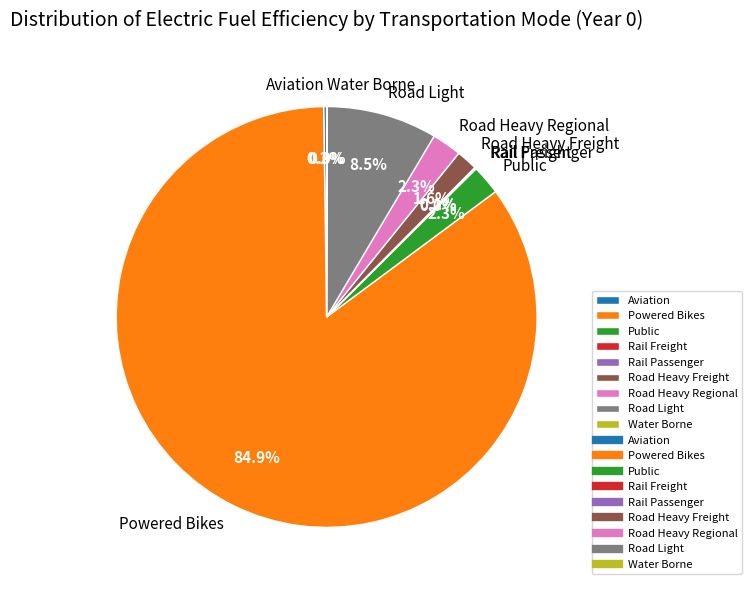

What is the majority slice?

Powered Bikes